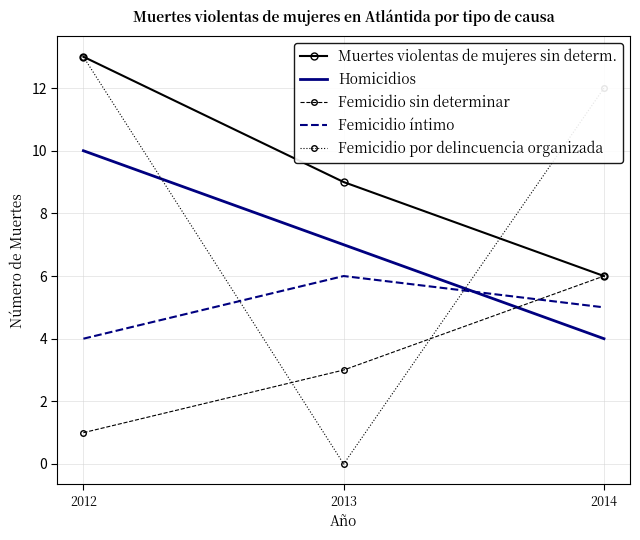

Which series changed the most between 2012 and 2014?

Muertes violentas de mujeres sin determ.